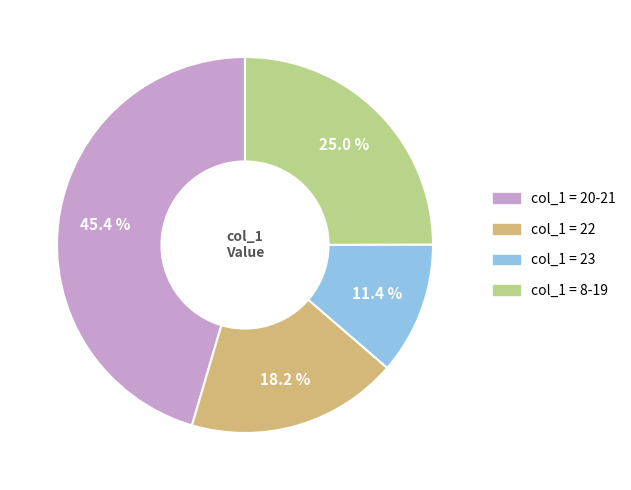

Does any single category account for the majority?

No